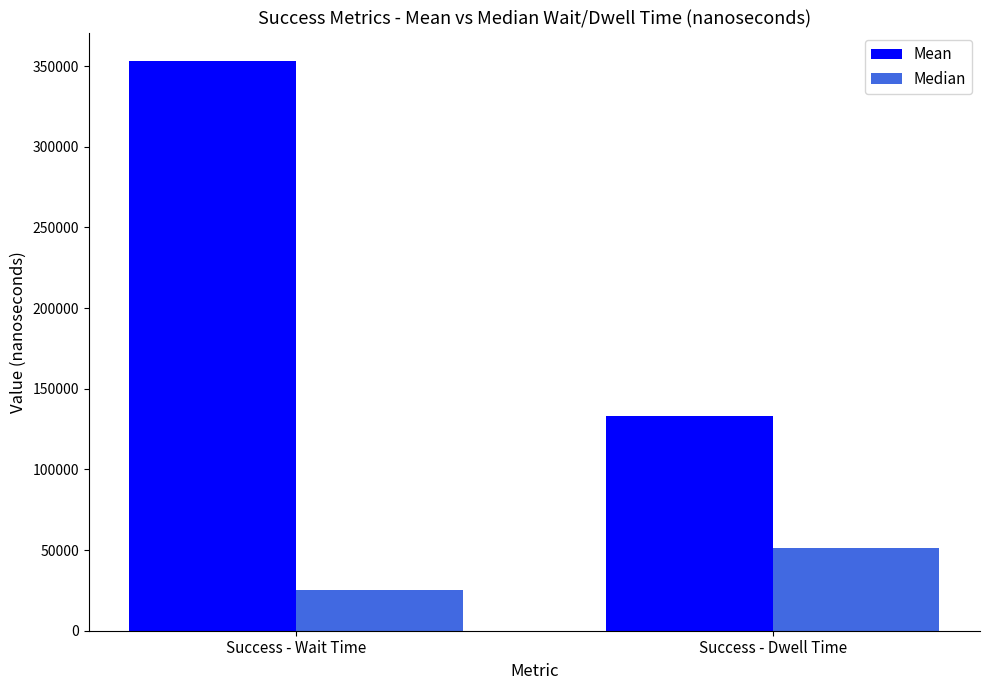

Are the bars horizontal?

No